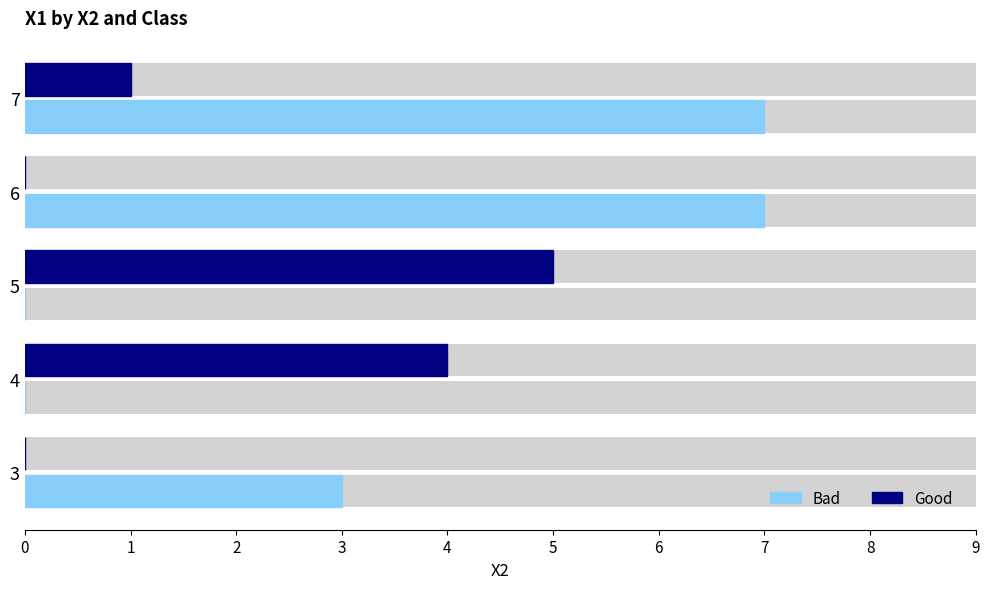

List the series in order of their peak value, highest first.

Bad, Good